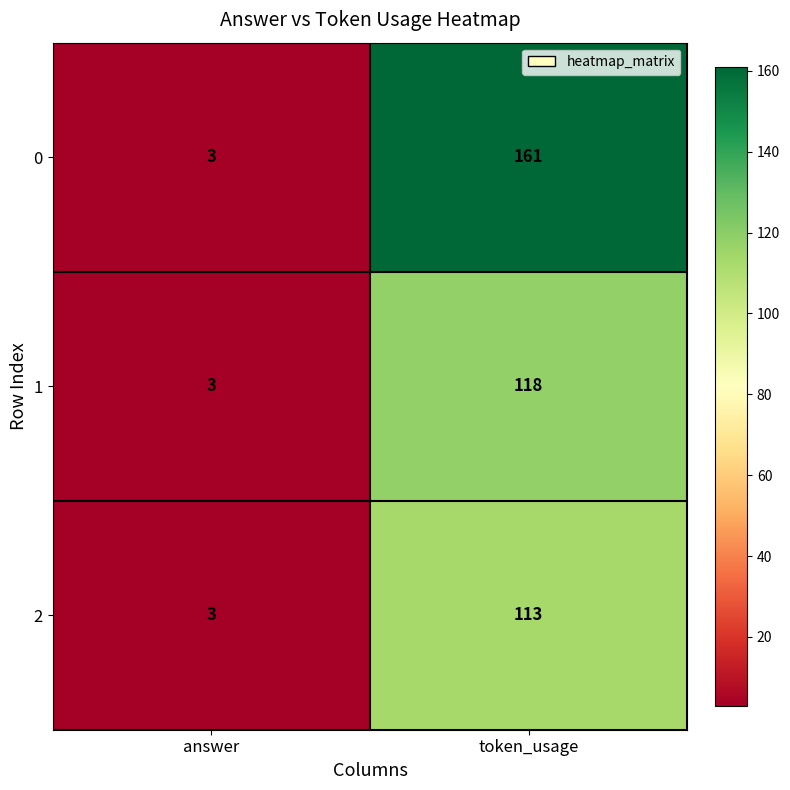

Read the 0 value at token_usage.

161